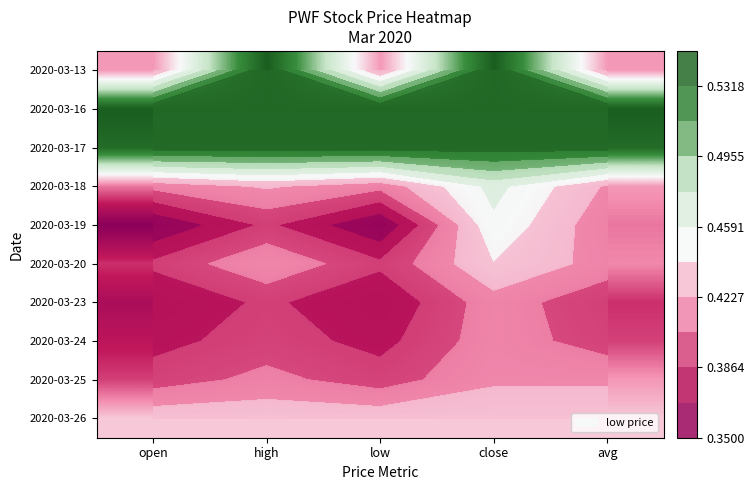

Is the value of 2020-03-20 at low greater than the value of 2020-03-17 at open?

No